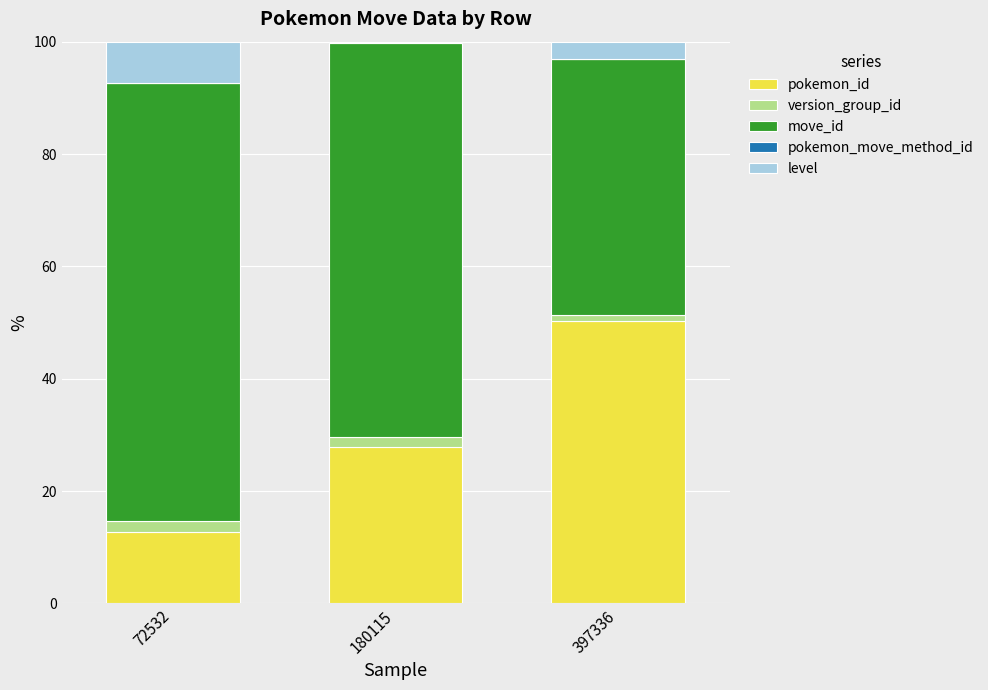

What is the total value across all series at 180115?

100.0